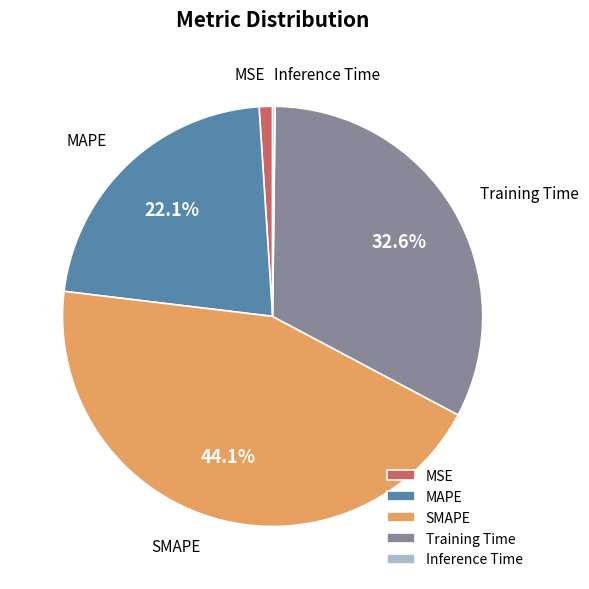

Which category has the biggest portion of the pie?

SMAPE